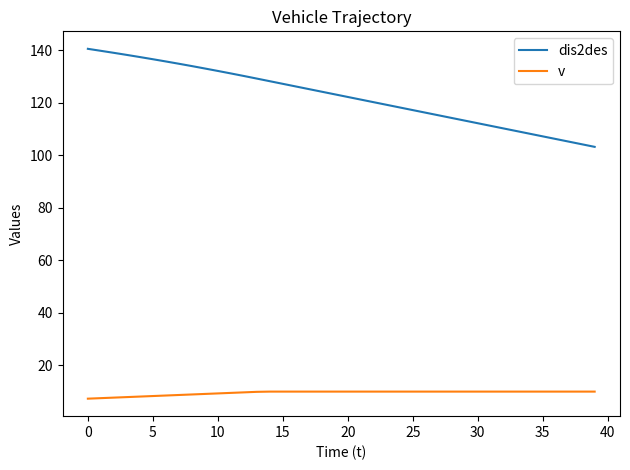

What is the maximum value for v?

10.0